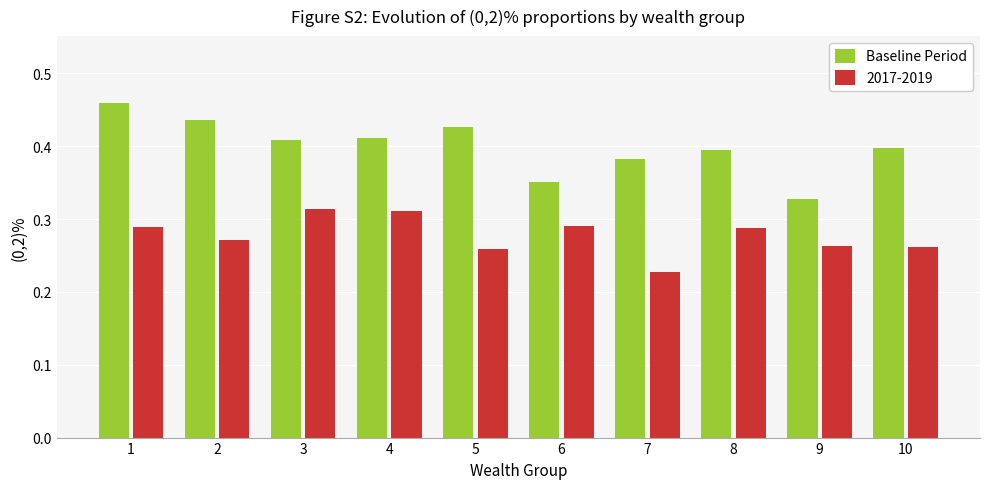

At which label does Baseline Period reach its minimum?

9